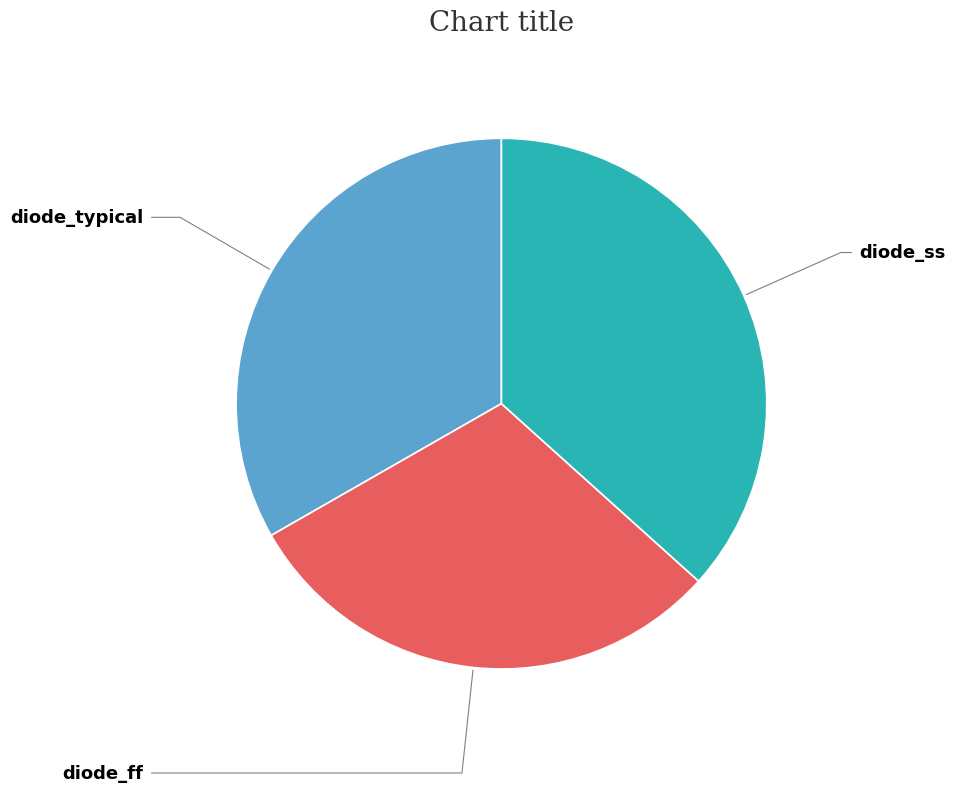

Is there any slice that represents more than half of the pie?

No